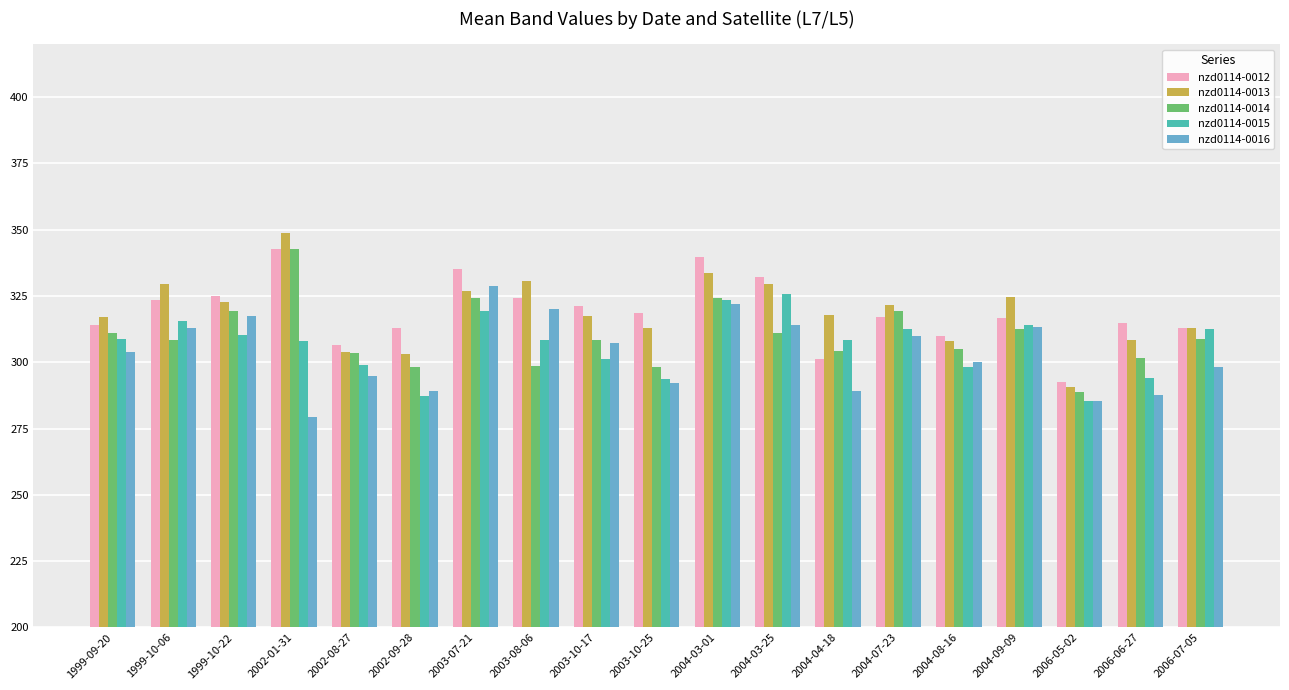

At how many categories does at least one series exceed 304?

18